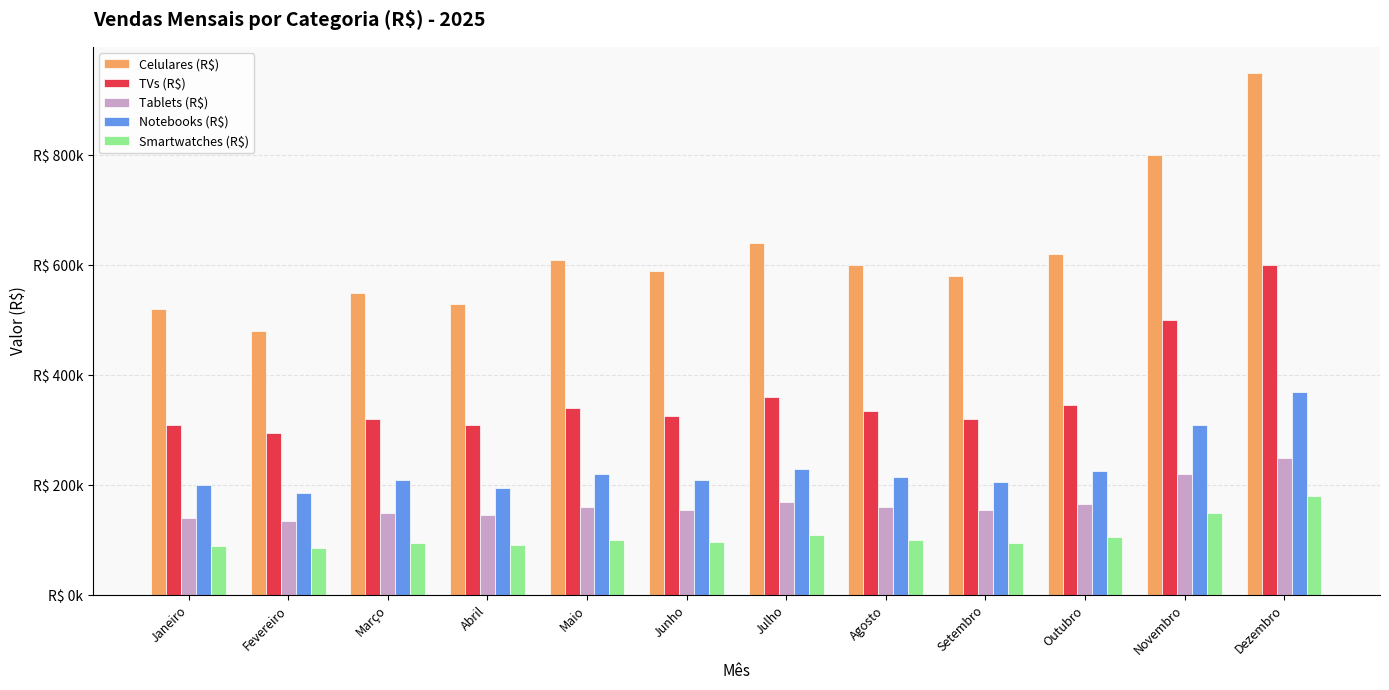

Does the chart contain stacked bars?

No